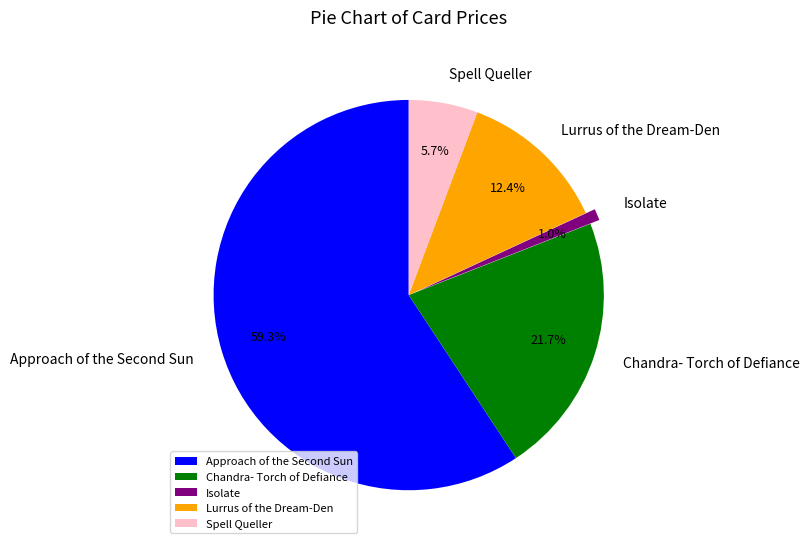

How many segments does this pie chart have?

5